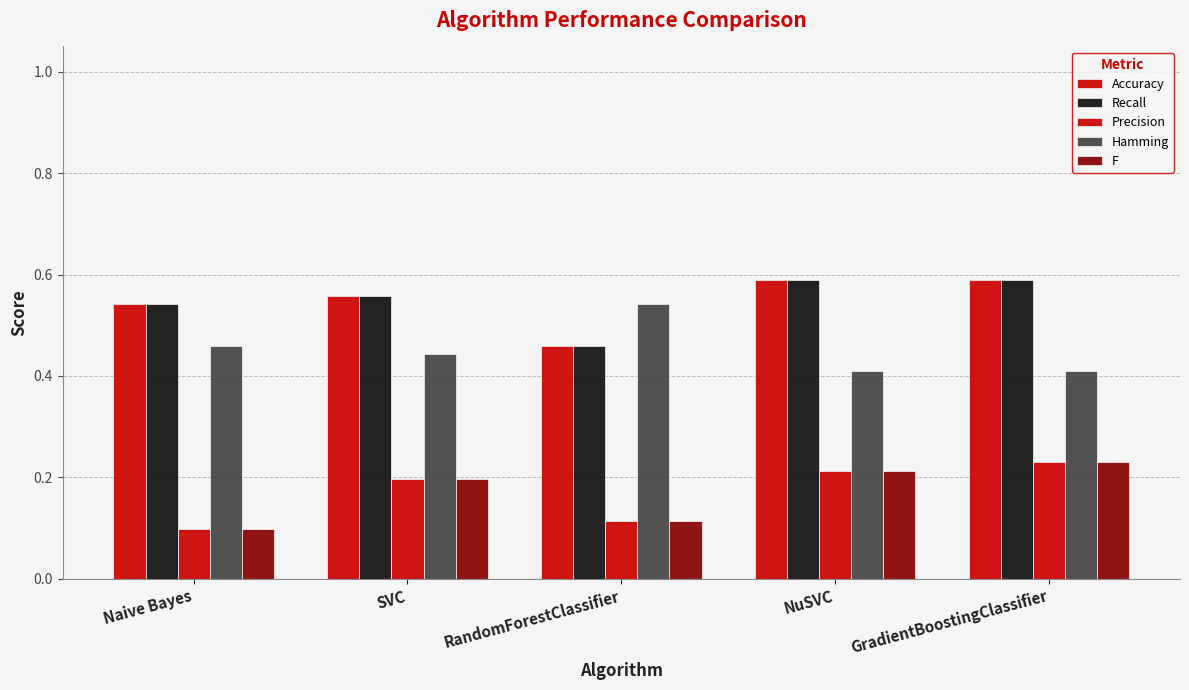

How many bars are there in each group?

5